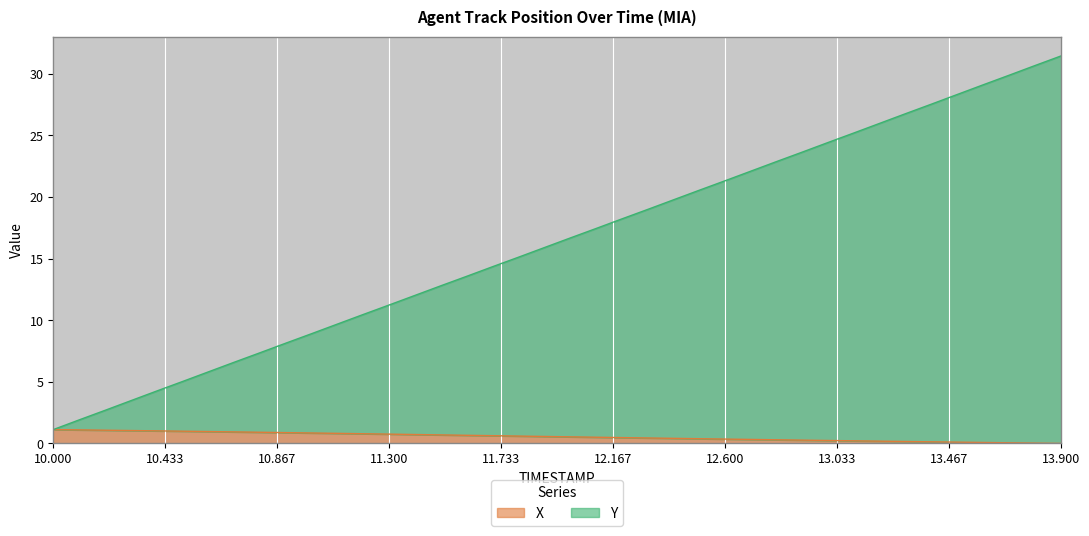

What is the spread (max minus min) of values at 10.3?

2.4